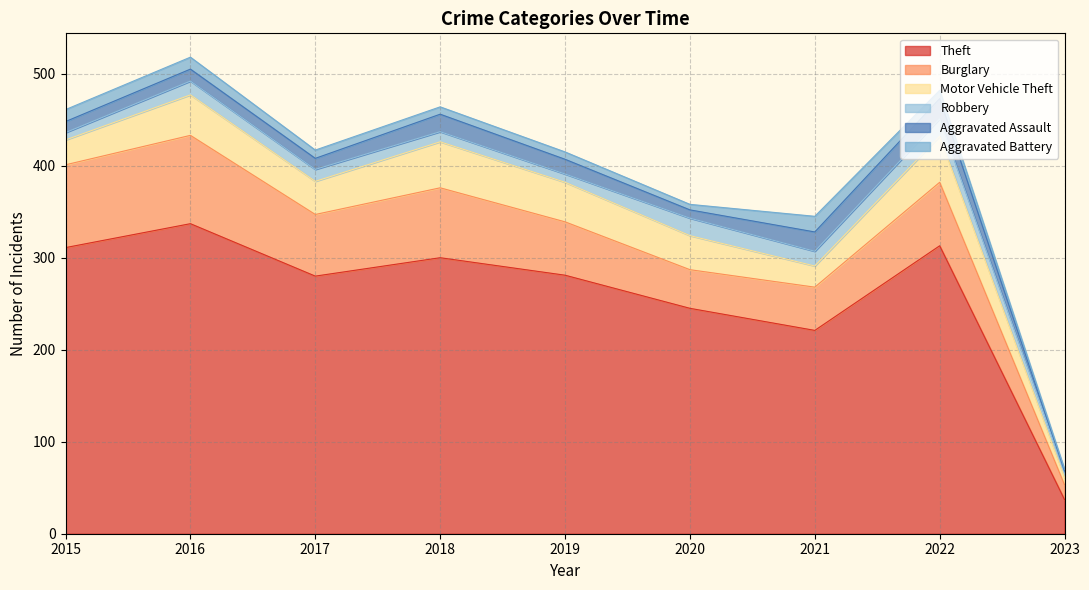

Between 2019 and 2021, which series saw the biggest shift?

Theft